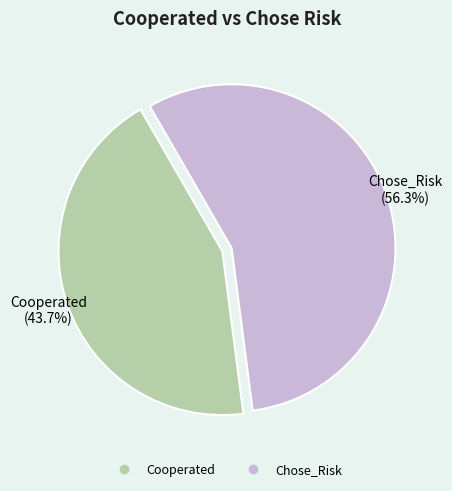

Is it true that Cooperated is 33% of the pie?

False